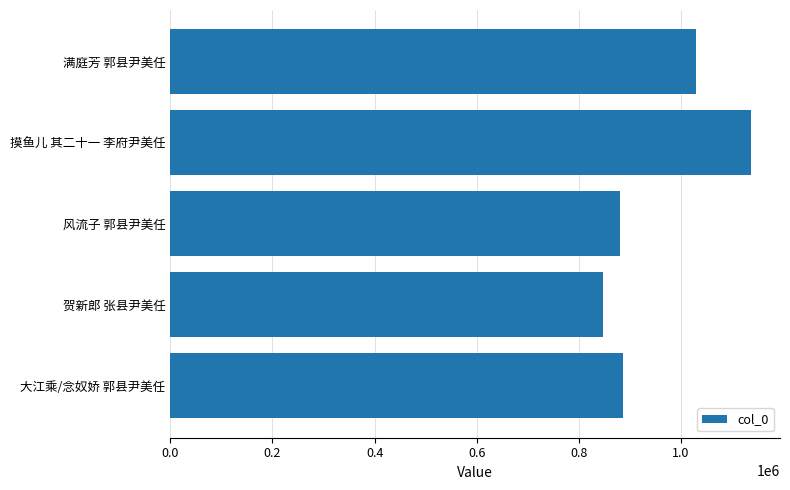

Are the bars grouped side by side (vs. stacked)?

No